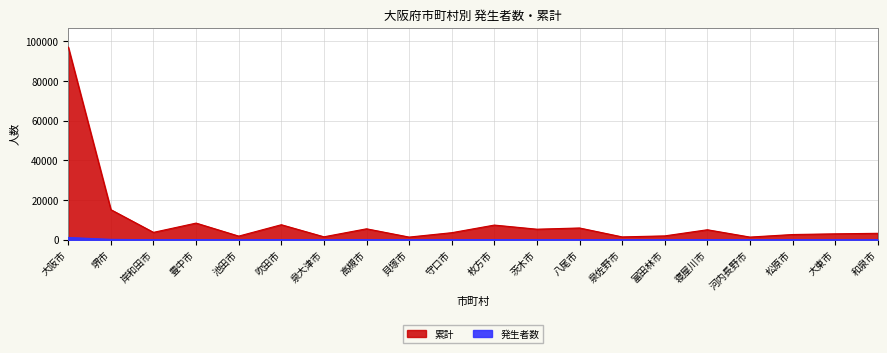

Reading left to right, extract all data points from this chart.

累計: 大阪市=97132	堺市=15194	岸和田市=3755	豊中市=8428	池田市=1868	吹田市=7602	泉大津市=1517	高槻市=5550	貝塚市=1379	守口市=3586	枚方市=7425	茨木市=5353	八尾市=5964	泉佐野市=1472	富田林市=1975	寝屋川市=5071	河内長野市=1382	松原市=2664	大東市=3015	和泉市=3279
発生者数: 大阪市=1174	堺市=220	岸和田市=29	豊中市=79	池田市=9	吹田市=69	泉大津市=11	高槻市=71	貝塚市=21	守口市=45	枚方市=102	茨木市=53	八尾市=34	泉佐野市=20	富田林市=29	寝屋川市=75	河内長野市=18	松原市=44	大東市=11	和泉市=28